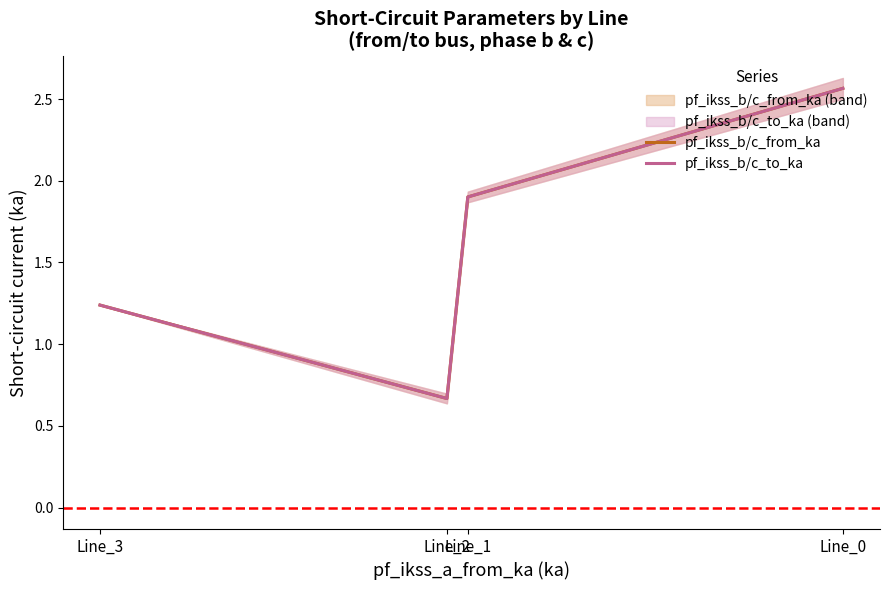

Reading right to left, list all the values displayed in this chart.

pf_ikss_b/c_from_ka: Line_3=1.2	Line_2=0.7	Line_1=1.9	Line_0=2.6
pf_ikss_b/c_to_ka: Line_3=1.2	Line_2=0.7	Line_1=1.9	Line_0=2.6